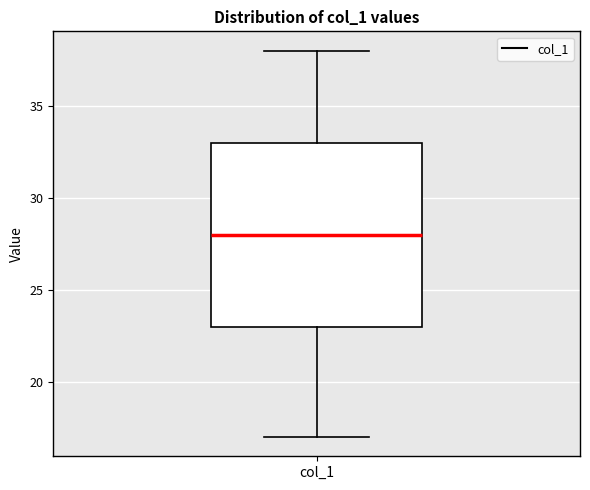

Read this box plot against the y-axis: the position of the median line, the range covered by the box, and the ends of both whiskers. The values are not printed on the chart, so give them approximately, as read against the axis.

median 28, box 23 to 33, whiskers 17 to 38